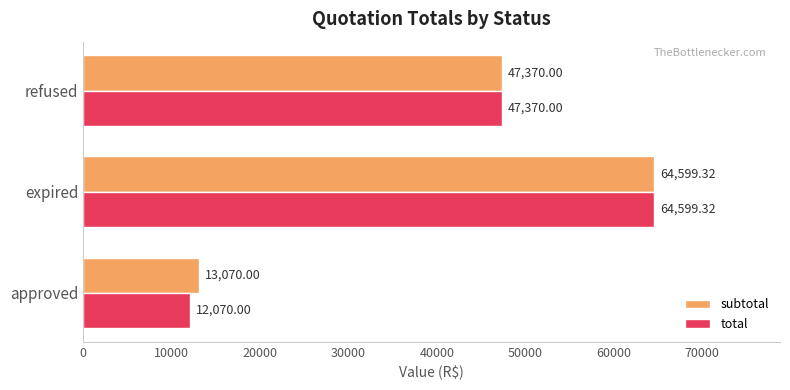

At which category is the sum across all series the highest?

expired